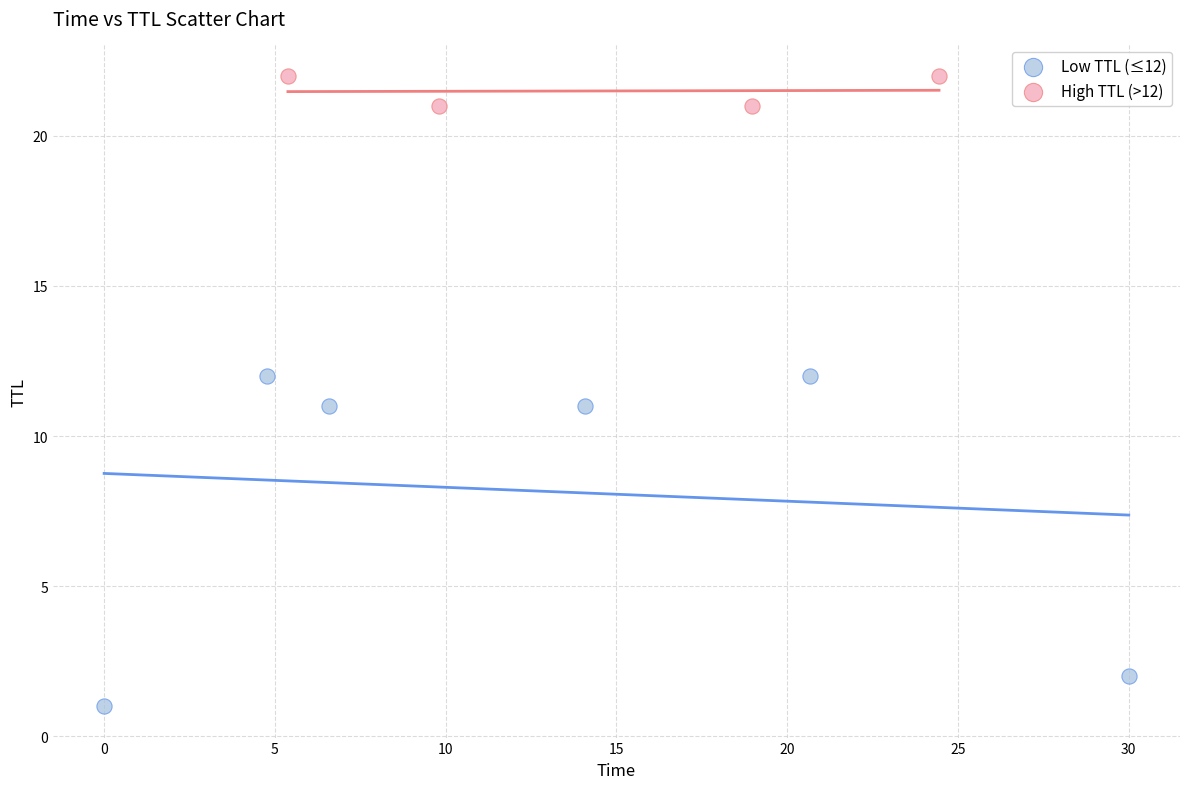

Which series contains the lowest Y value?

Low TTL (≤12)